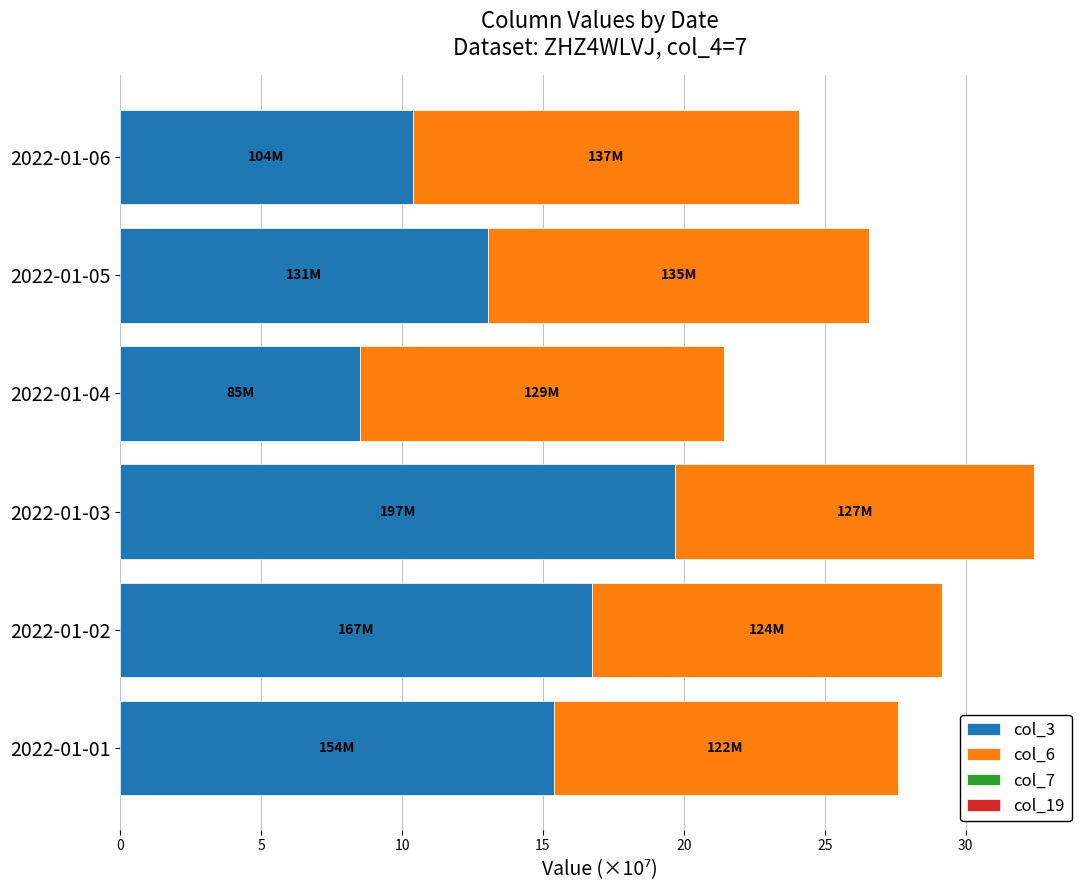

At which category is the sum across all series the highest?

2022-01-03